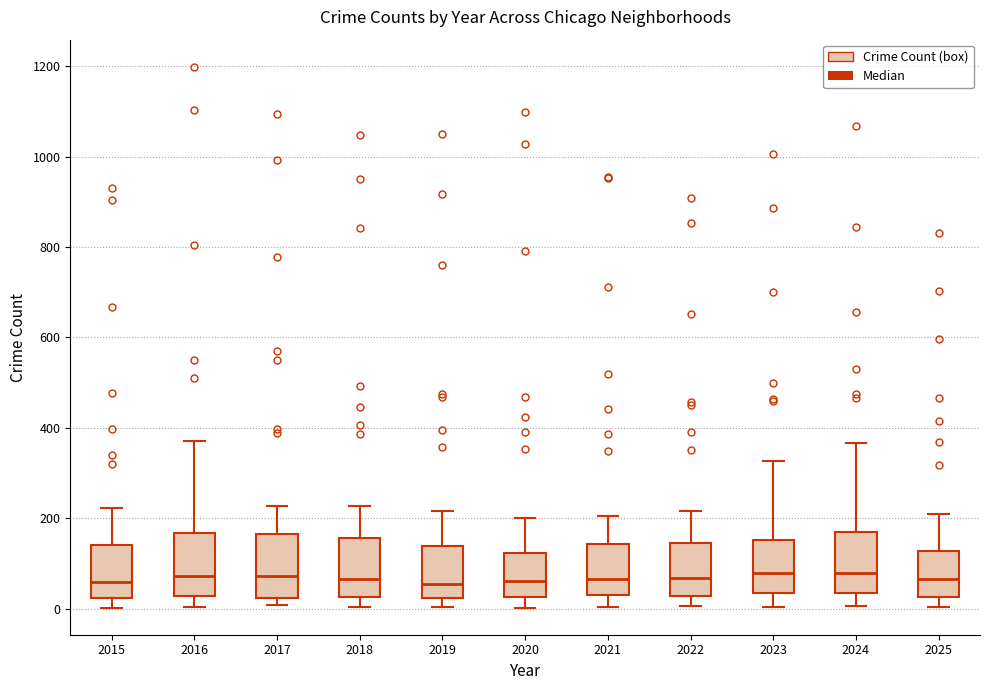

Where is the lower edge of the box at x = 2024 on the y-axis? The values are not printed on the chart, so give them approximately, as read against the axis.

40